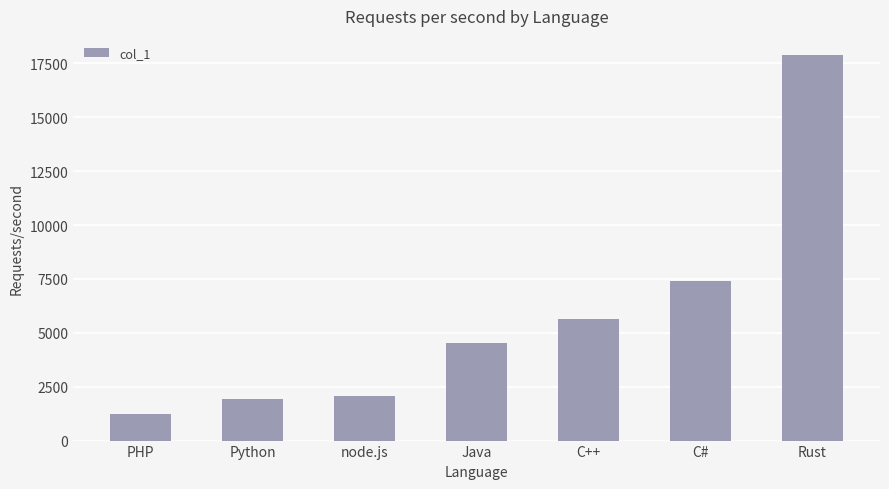

What is the maximum value shown in the chart?

17887